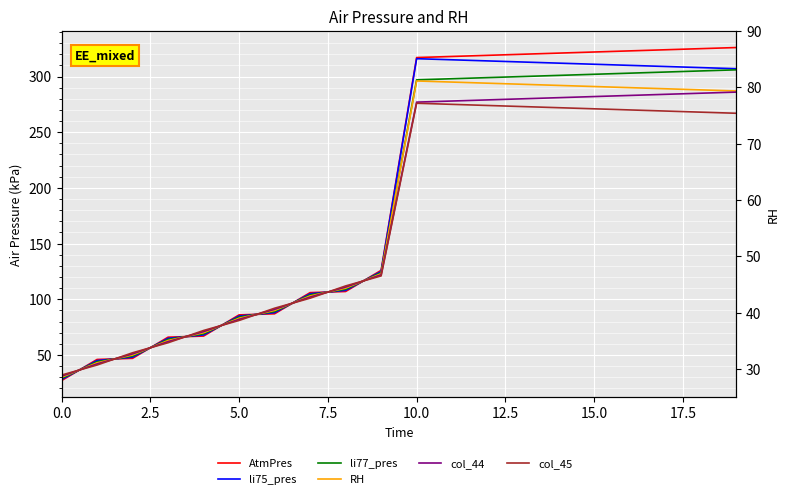

Which series has the widest spread of values?

AtmPres